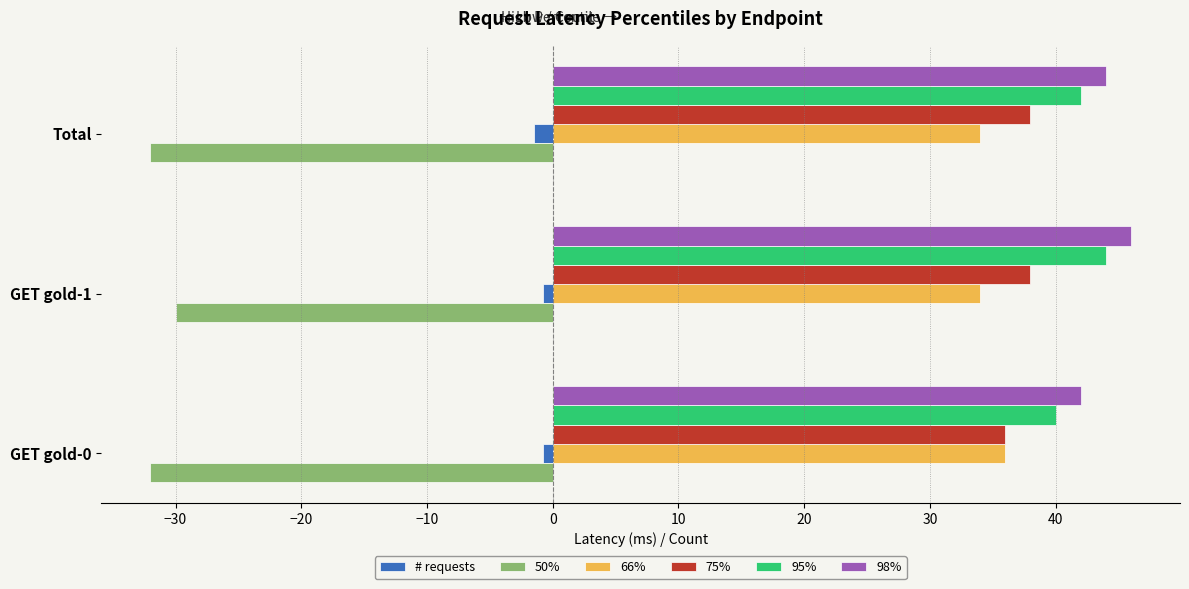

At which label does 75% reach its minimum?

GET gold-0